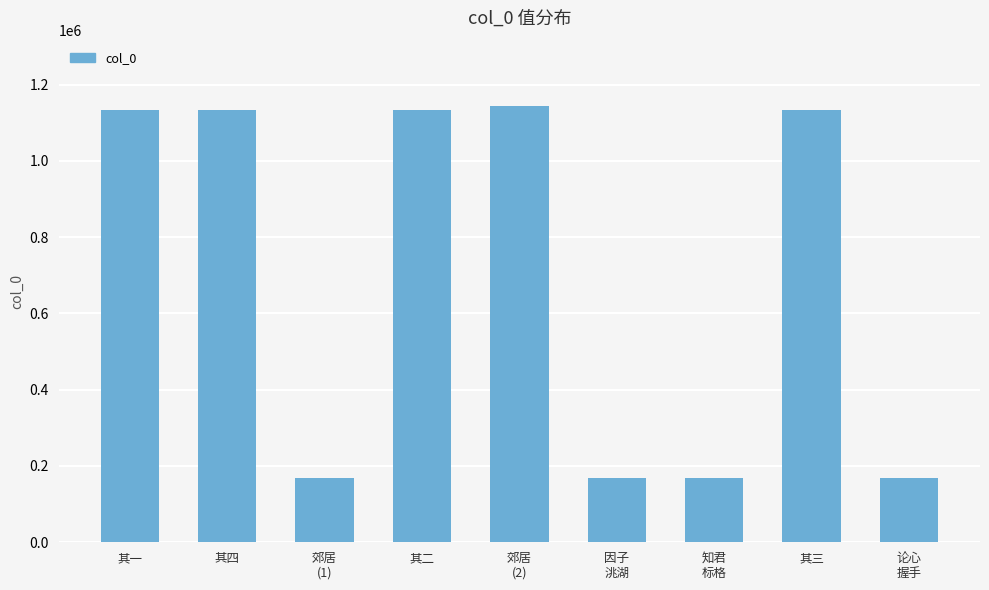

What is the label of the 1st bar from the left?

其一